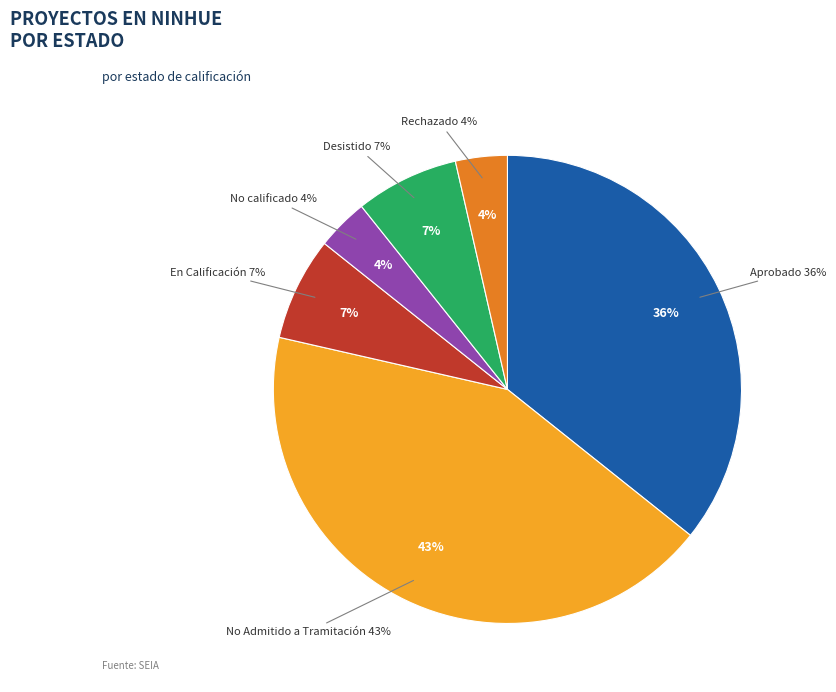

To the nearest percent, what percentage of the pie is No Admitido a Tramitación?

43%